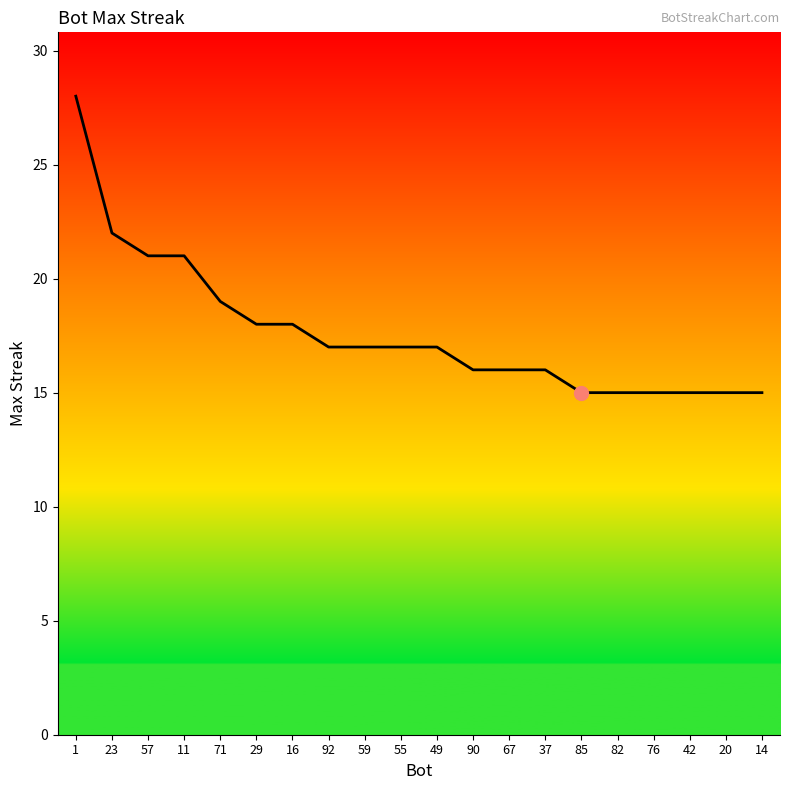

What is the maximum value shown in the chart?

28